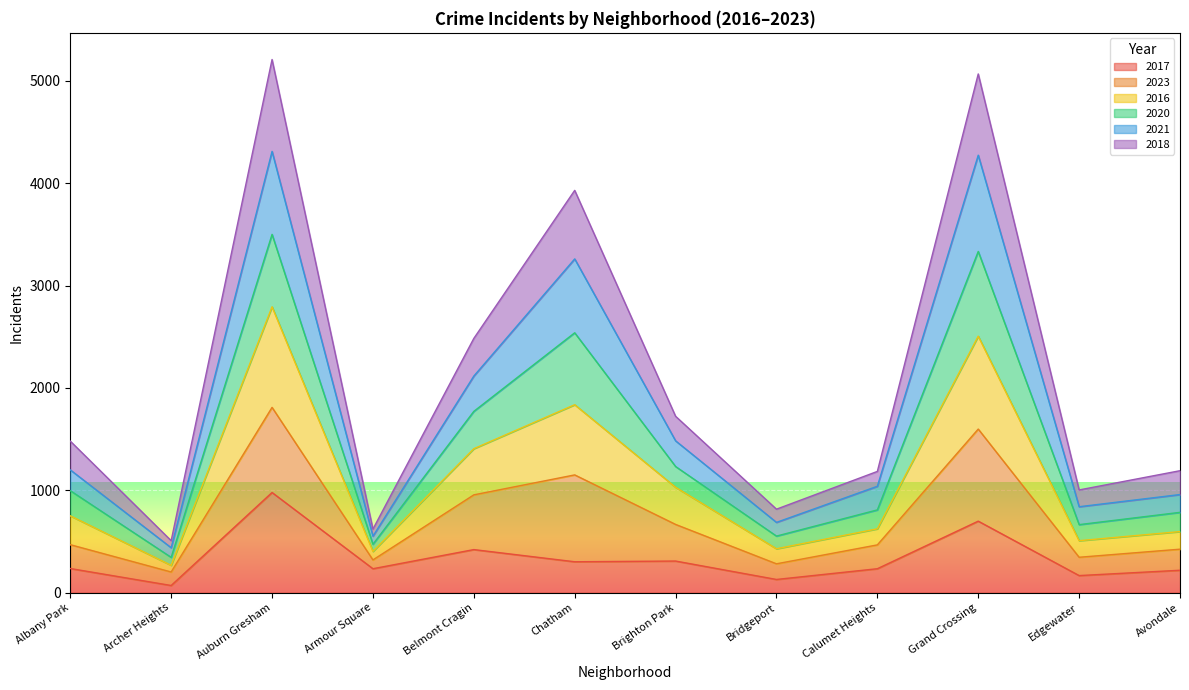

What is the label of the 7th point from the left?

Brighton Park